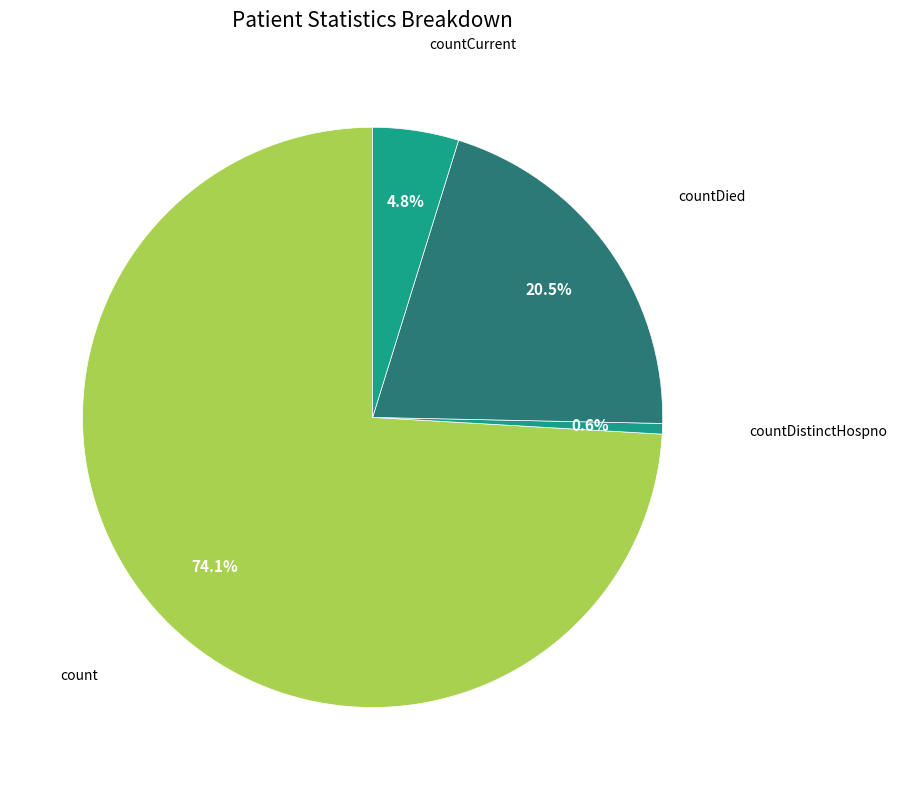

Rank the categories by value from highest to lowest.

count, countDied, countCurrent, countDistinctHospno